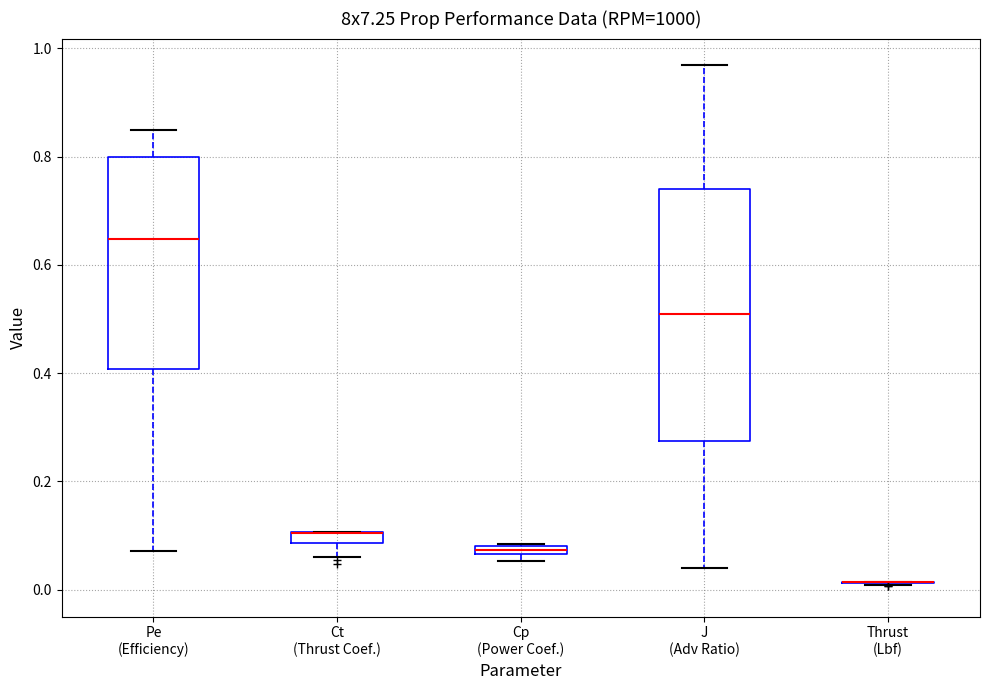

Where is the upper edge of the box for Cp (Power Coef.) on the y-axis? The values are not printed on the chart, so give them approximately, as read against the axis.

0.08